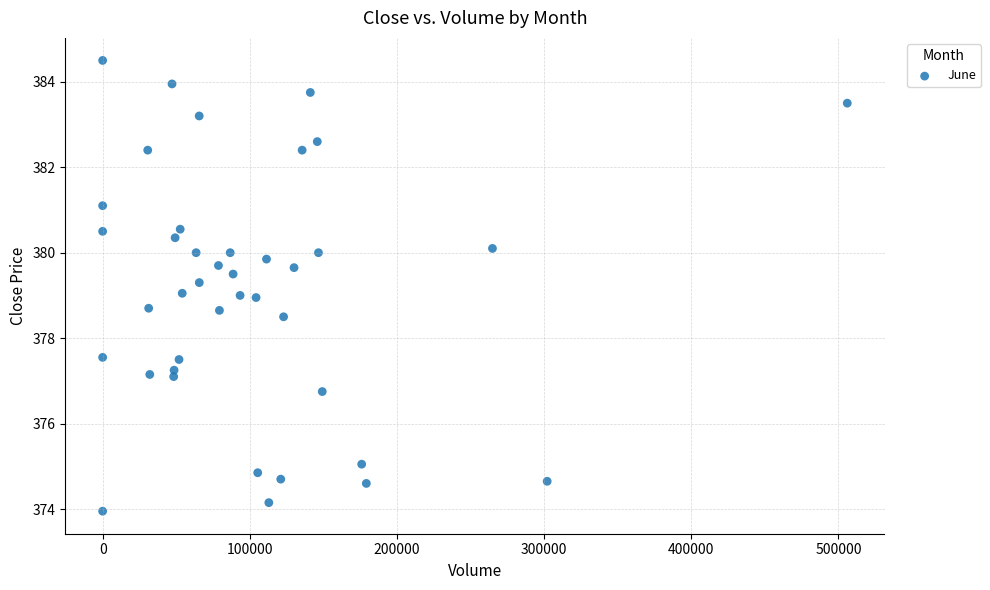

What is the range of X values (max minus min)?

506041.0